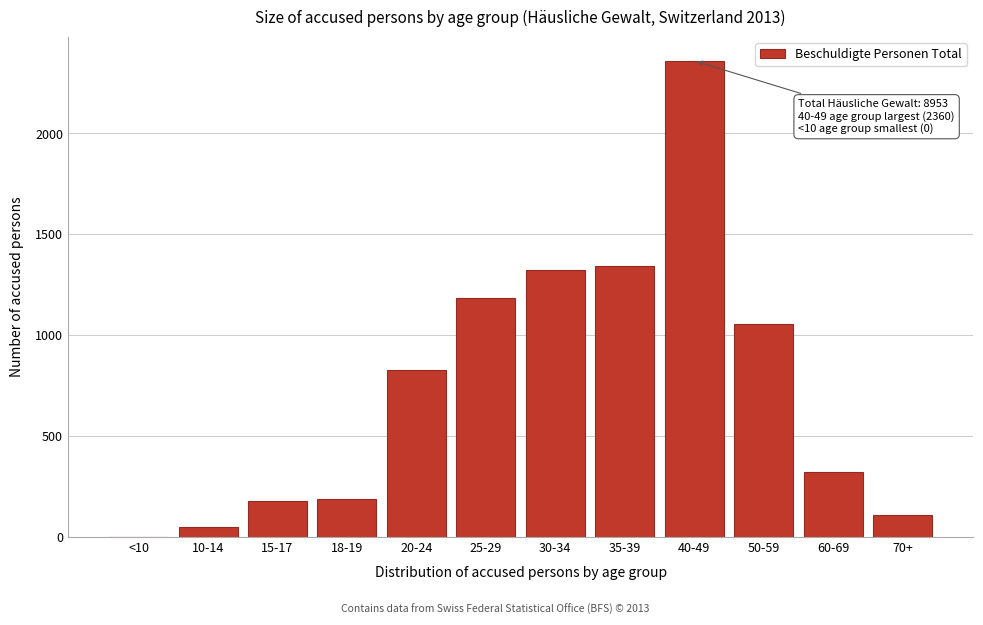

What is the sum of all values?

8942